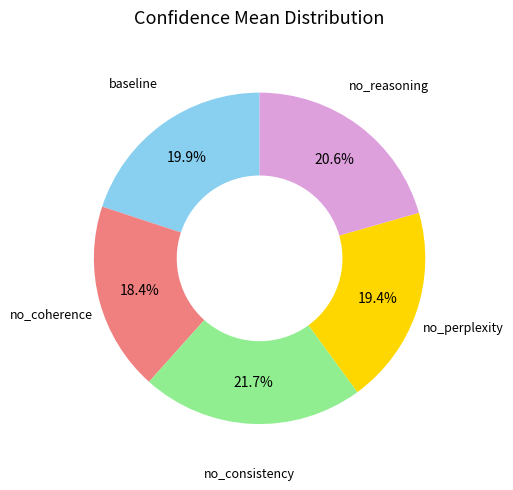

Is there a majority slice in this chart?

No